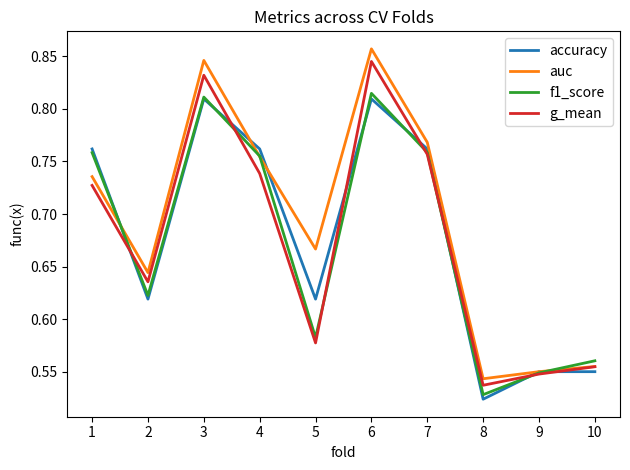

Which category has the highest value across all series?

6